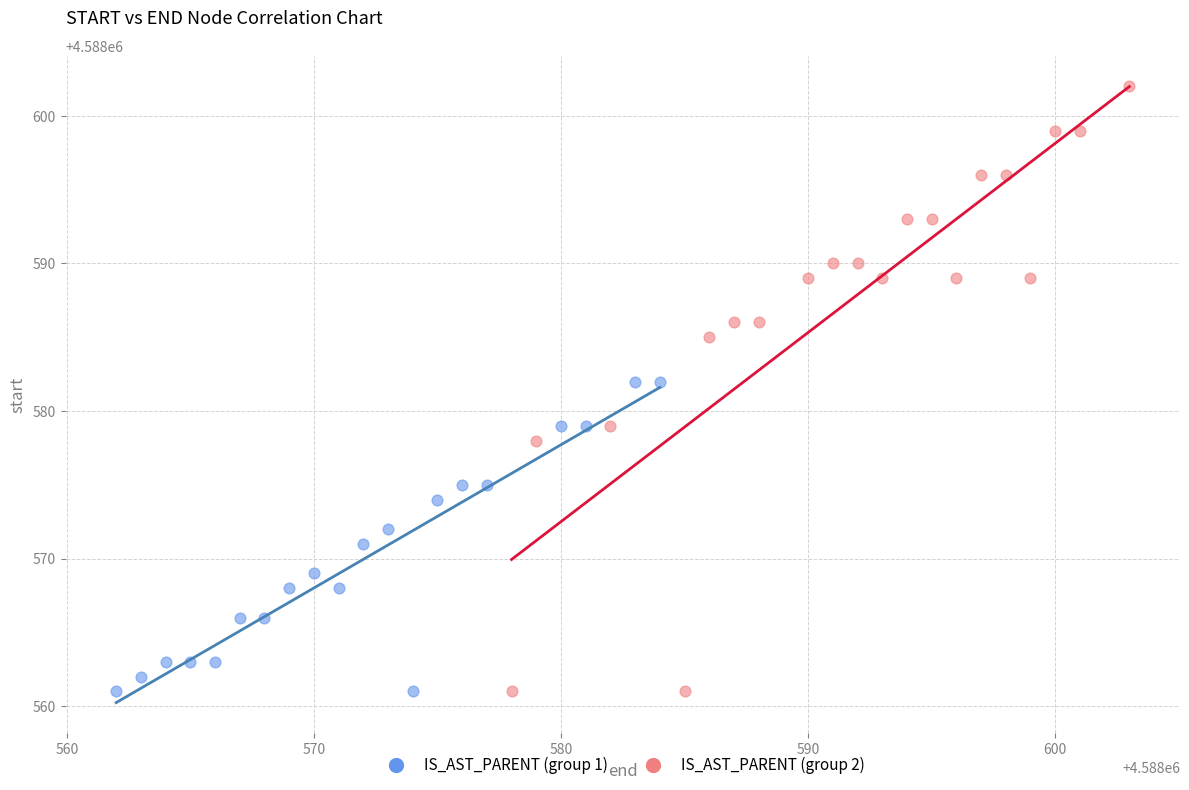

What are all the series names shown in the legend?

IS_AST_PARENT (group 1), IS_AST_PARENT (group 2)